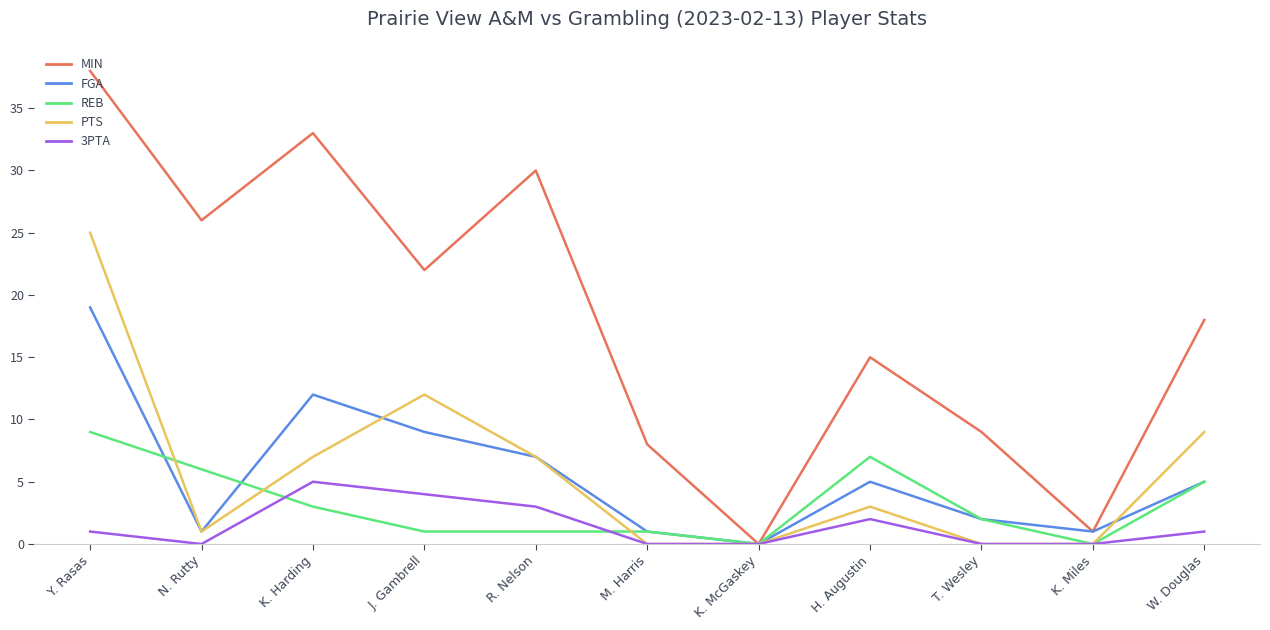

At K. Harding, list the series in order from largest to smallest.

MIN, FGA, PTS, 3PTA, REB